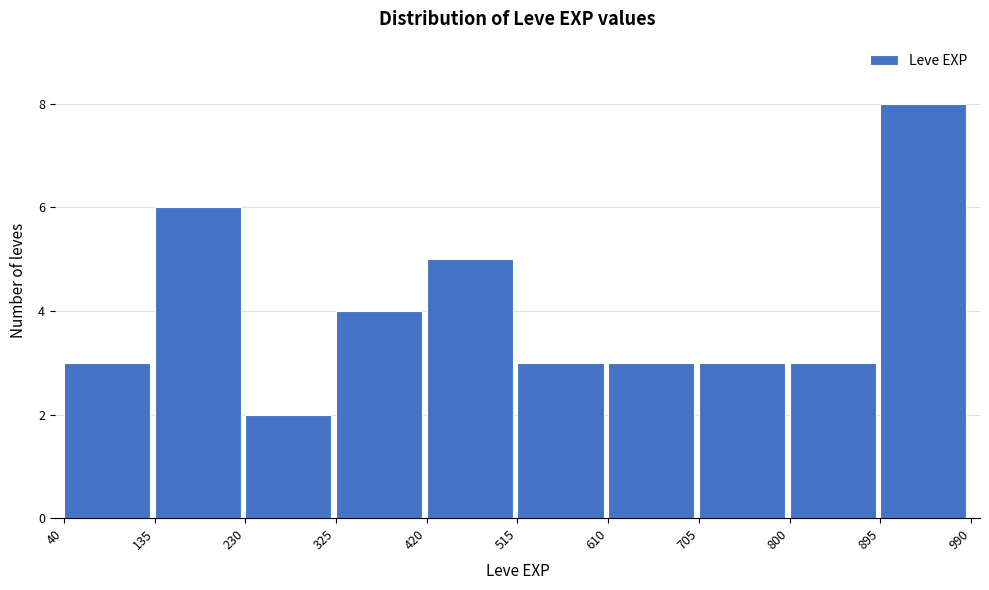

Over which range of the x-axis is the bar tallest?

895 to 990